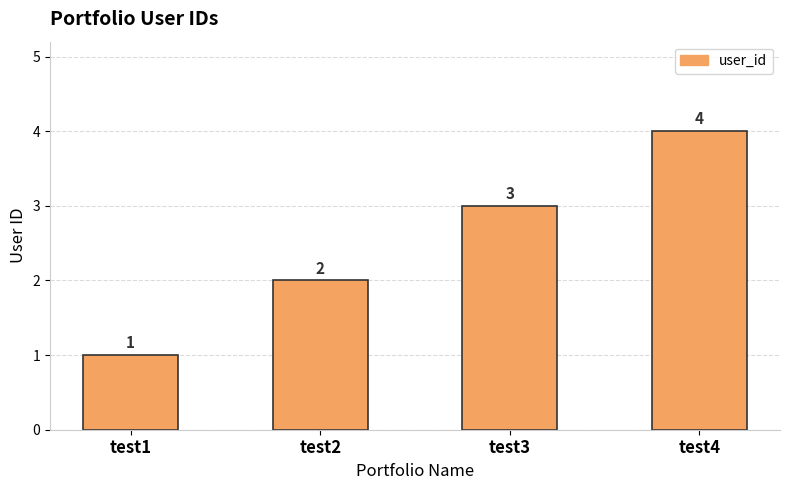

What is the value of the 3rd bar from the left?

3